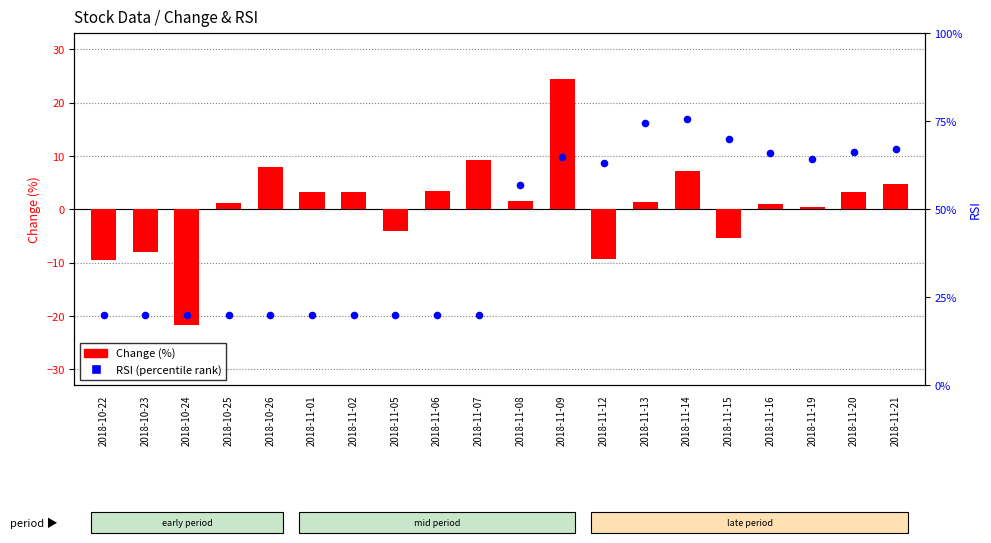

Which series has the largest total across all categories?

RSI (percentile)